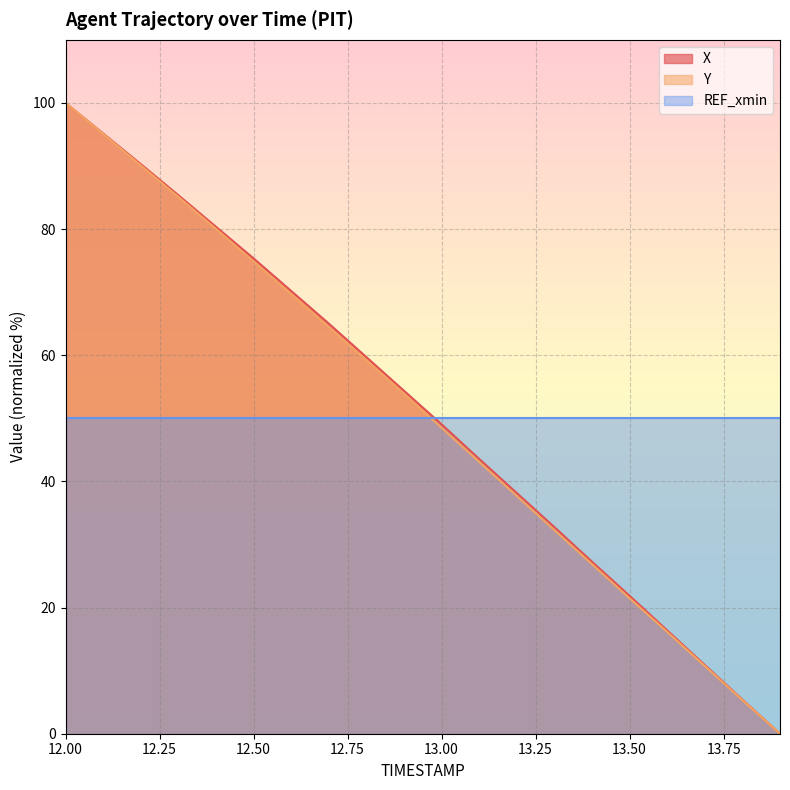

True or false: X has a value of 26.7 at 12.3.

False